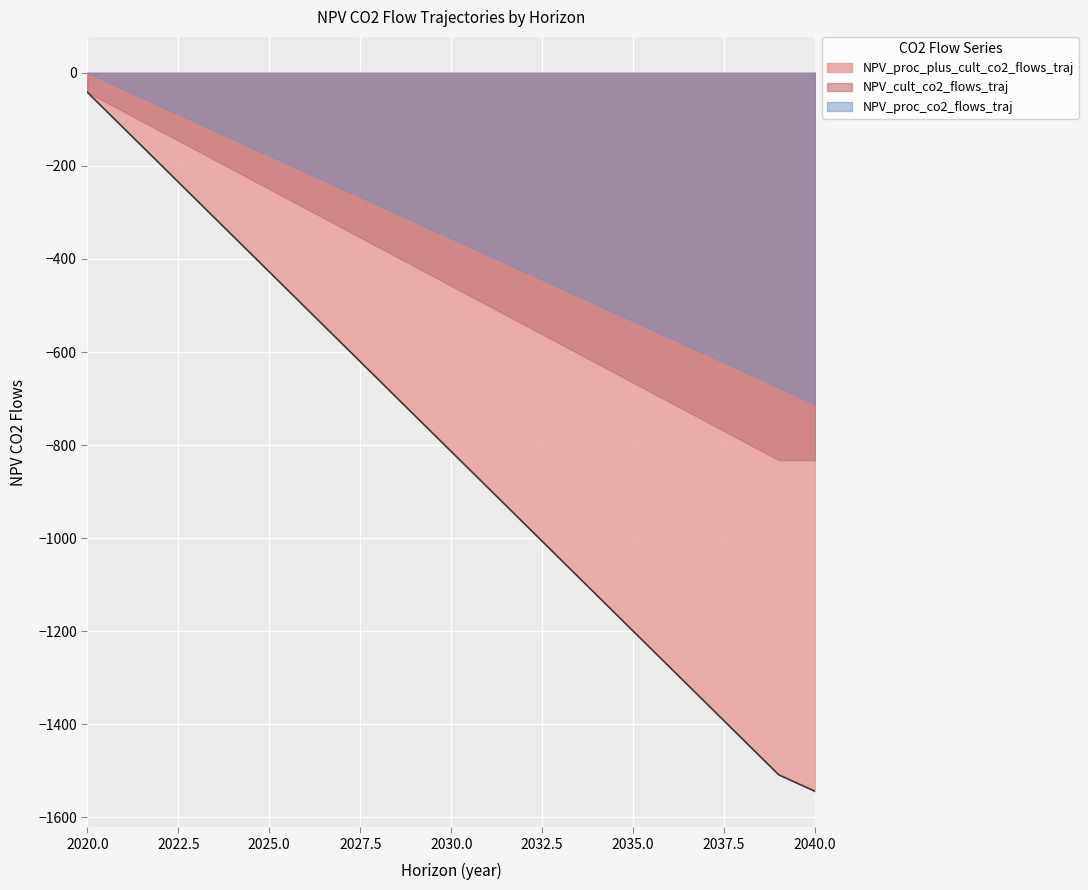

True or false: NPV_cult_co2_flows_traj and NPV_proc_plus_cult_co2_flows_traj cross at least once.

False